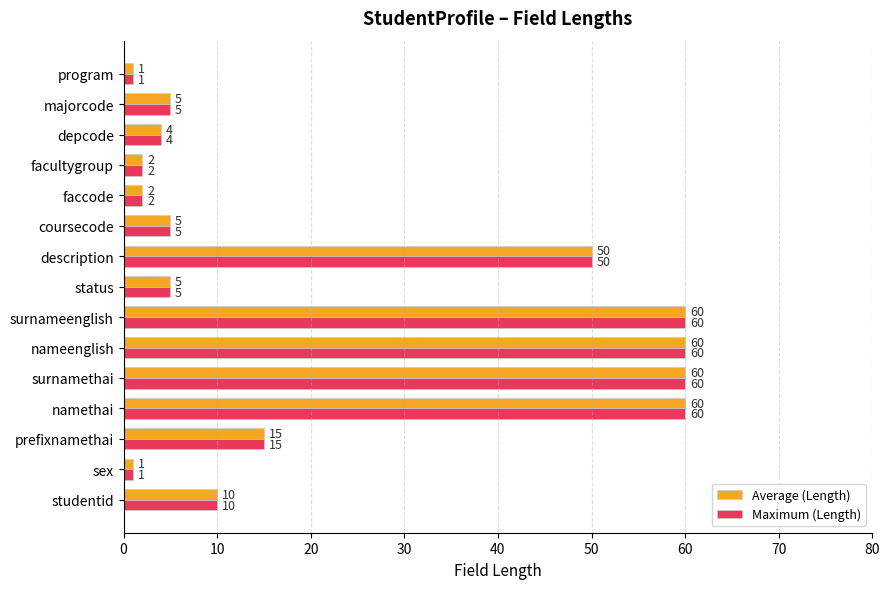

At which label is Average (Length) closest to 30?

prefixnamethai